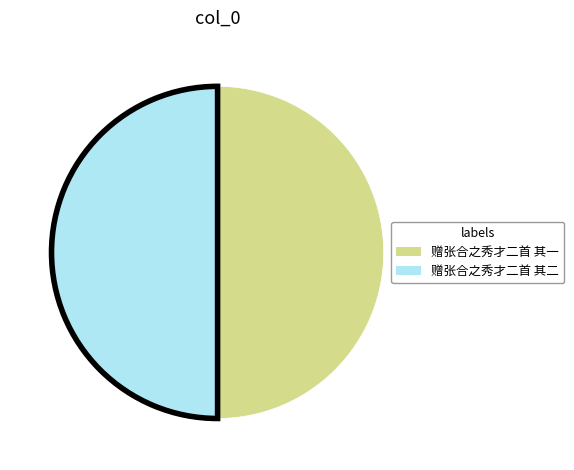

Combined, do 赠张合之秀才二首 其一 and 赠张合之秀才二首 其二 account for over 50%?

Yes